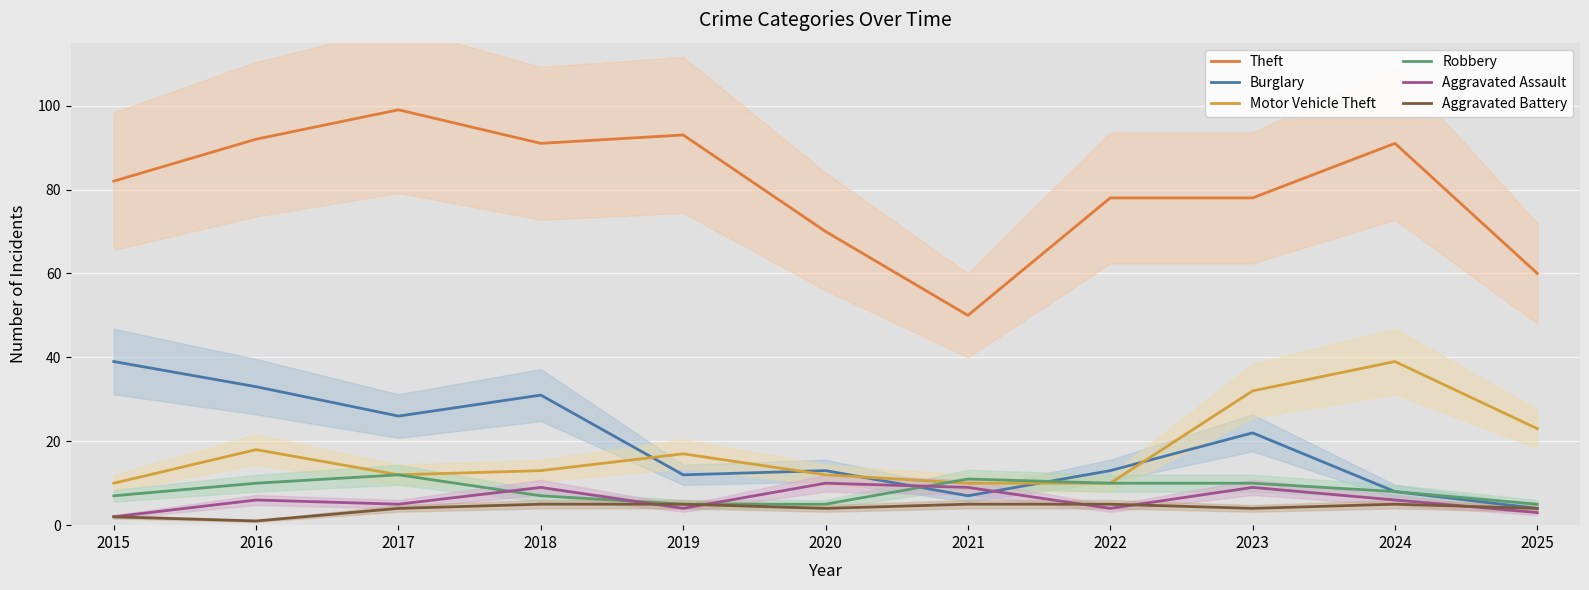

Where is Motor Vehicle Theft nearest to the value 24?

2025